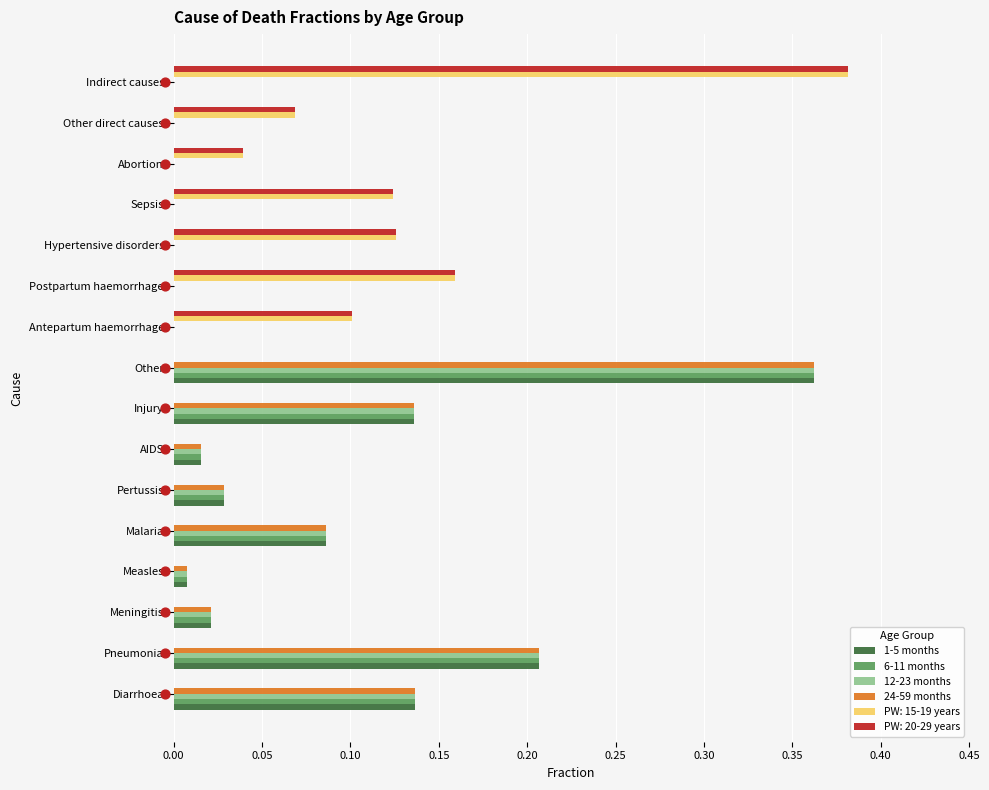

Which series reaches the minimum Y coordinate?

1-5 months